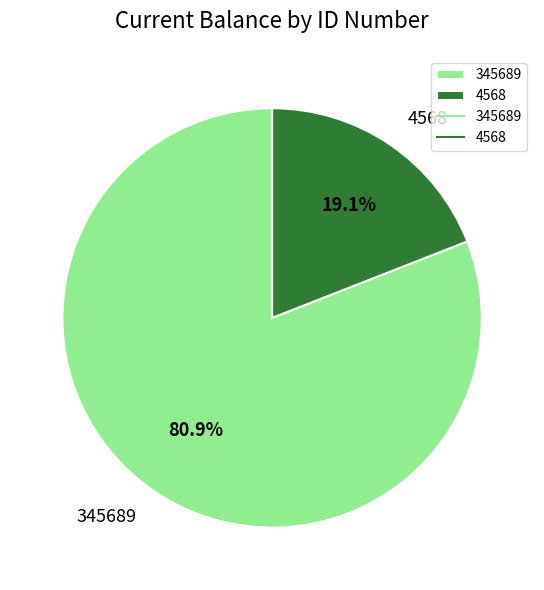

How many slices are in this pie chart?

2